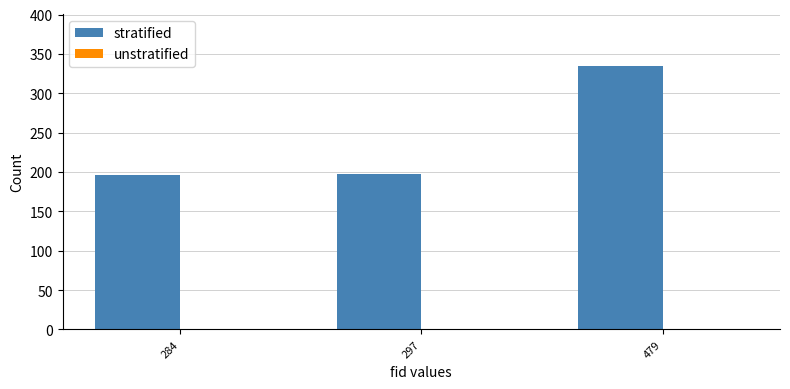

What is the ratio of the value at 297 to the value at 479?

0.6